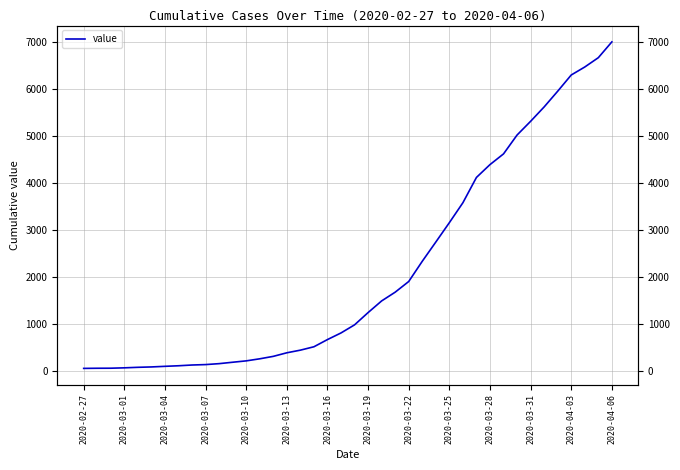

What is the sum of the values at 24 and 37?

8388